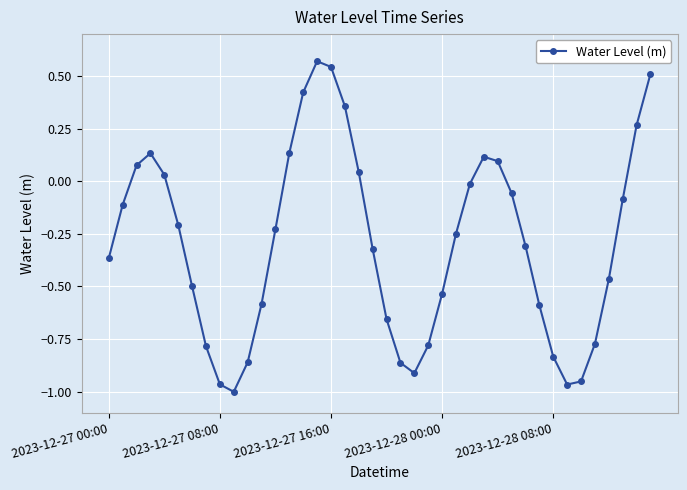

What is the difference between the maximum and minimum values?

1.6